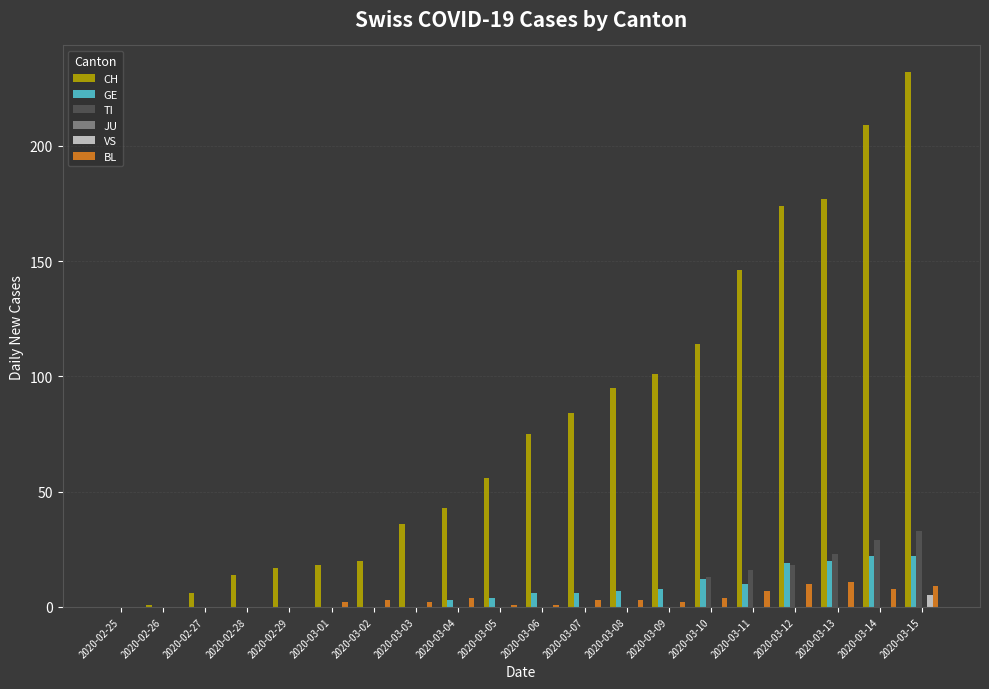

The value of BL at 2020-03-13 is 11. True or false?

True